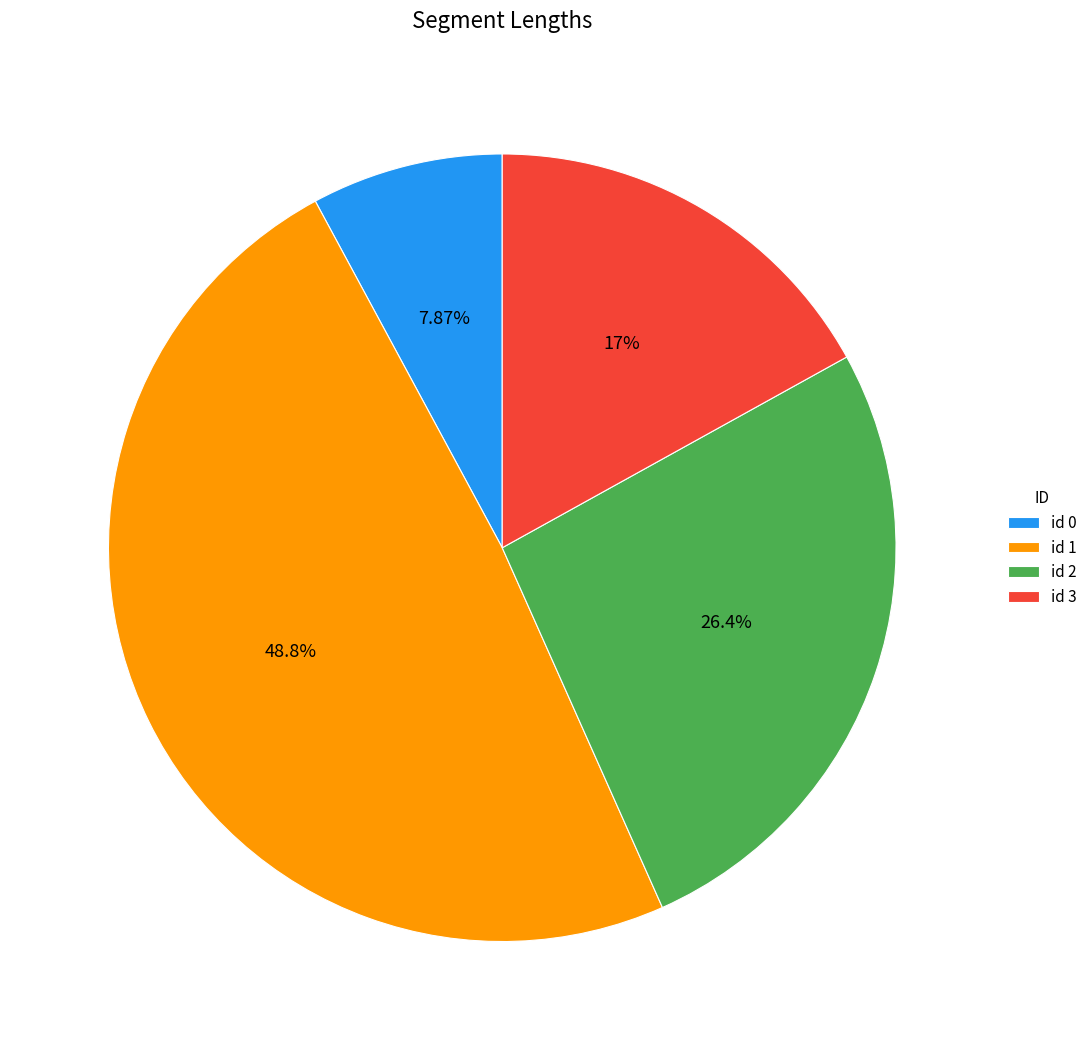

Which slice is the largest?

id 1